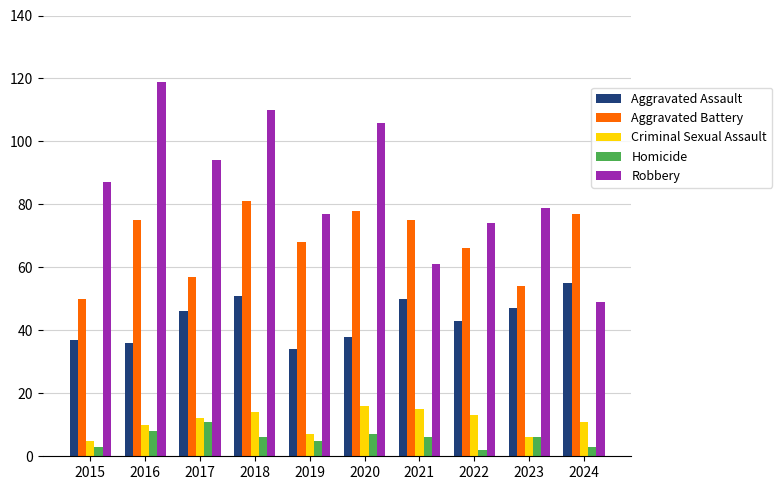

Reading left to right, transcribe all the data shown in this chart.

Aggravated Assault: 2015=37	2016=36	2017=46	2018=51	2019=34	2020=38	2021=50	2022=43	2023=47	2024=55
Aggravated Battery: 2015=50	2016=75	2017=57	2018=81	2019=68	2020=78	2021=75	2022=66	2023=54	2024=77
Criminal Sexual Assault: 2015=5	2016=10	2017=12	2018=14	2019=7	2020=16	2021=15	2022=13	2023=6	2024=11
Homicide: 2015=3	2016=8	2017=11	2018=6	2019=5	2020=7	2021=6	2022=2	2023=6	2024=3
Robbery: 2015=87	2016=119	2017=94	2018=110	2019=77	2020=106	2021=61	2022=74	2023=79	2024=49